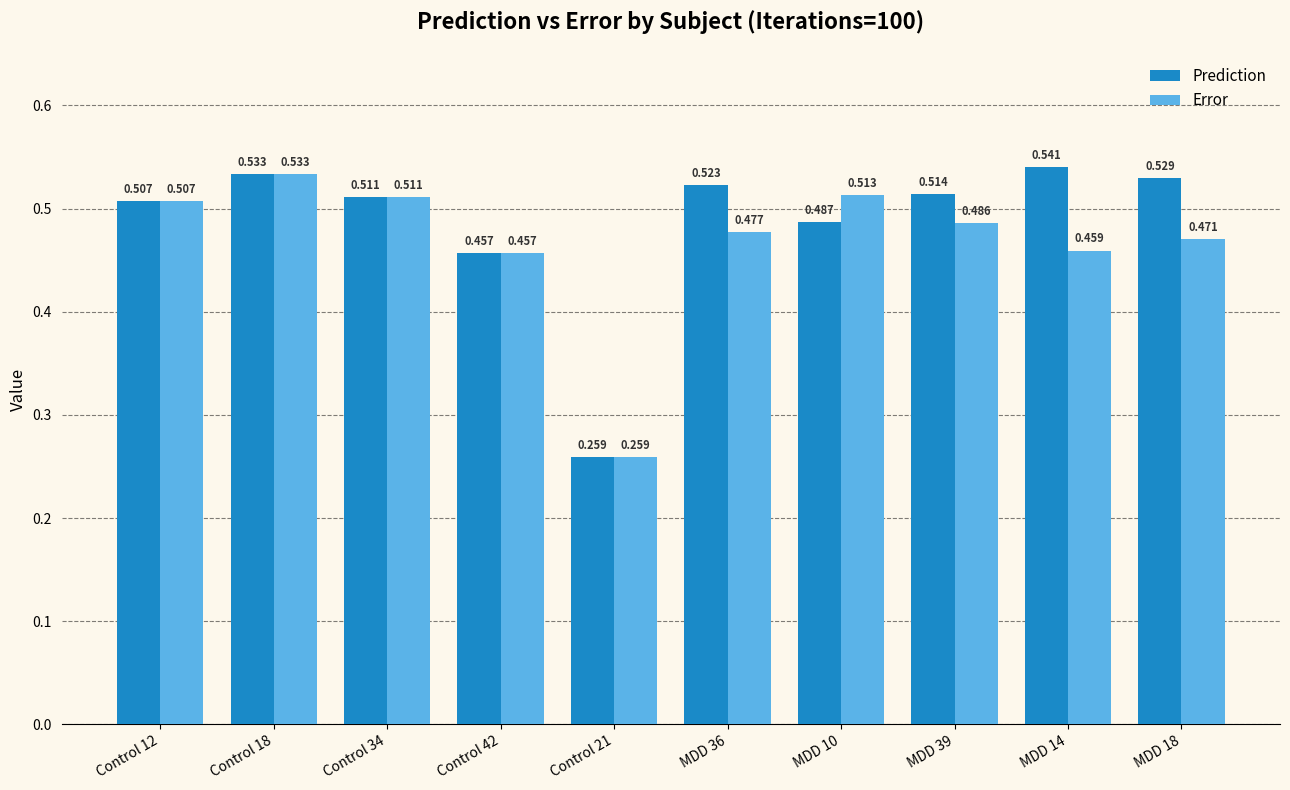

How many bars are there in total?

20